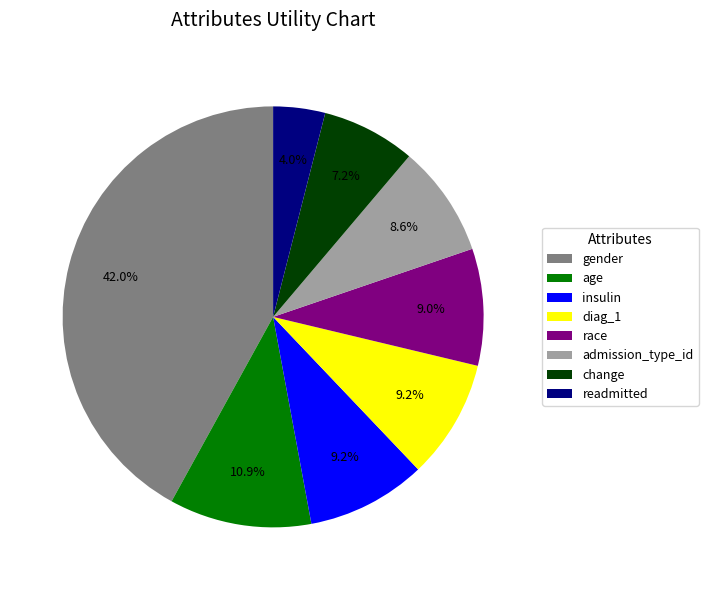

How many slices are in this pie chart?

8